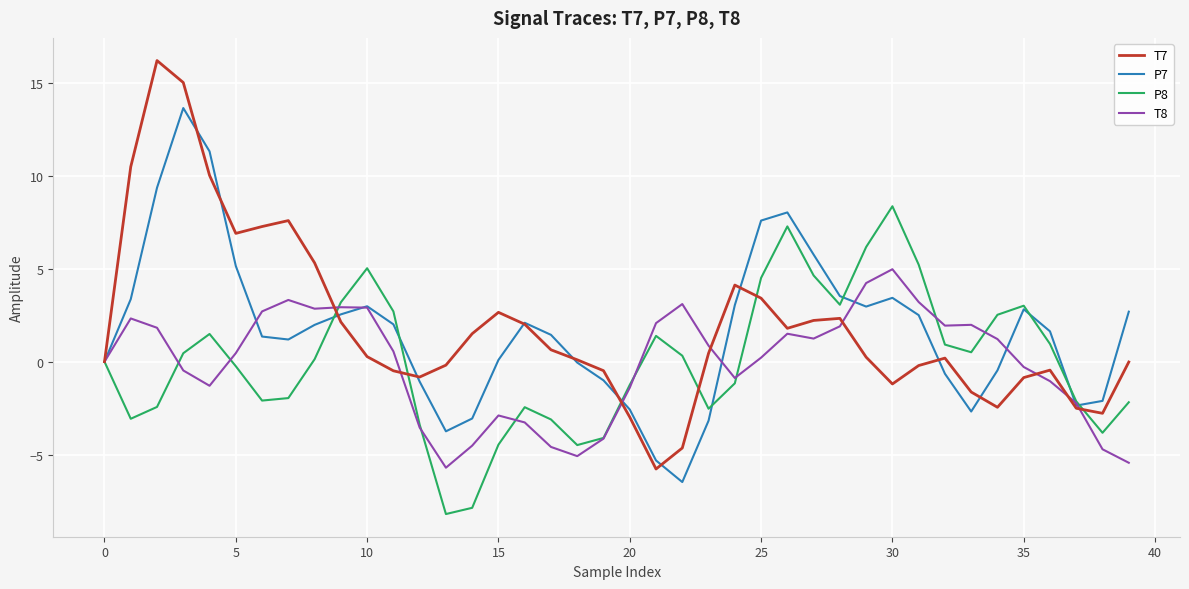

Which series has the widest spread of values?

T7